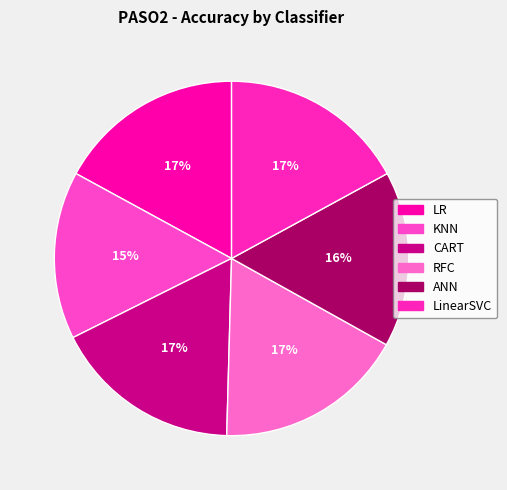

How many slices are in this pie chart?

6